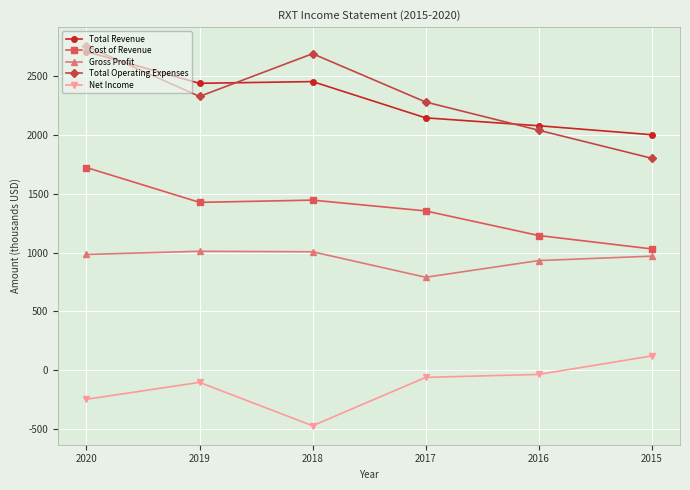

Is the value of Total Revenue at 2015 greater than the value of Net Income at 2017?

Yes